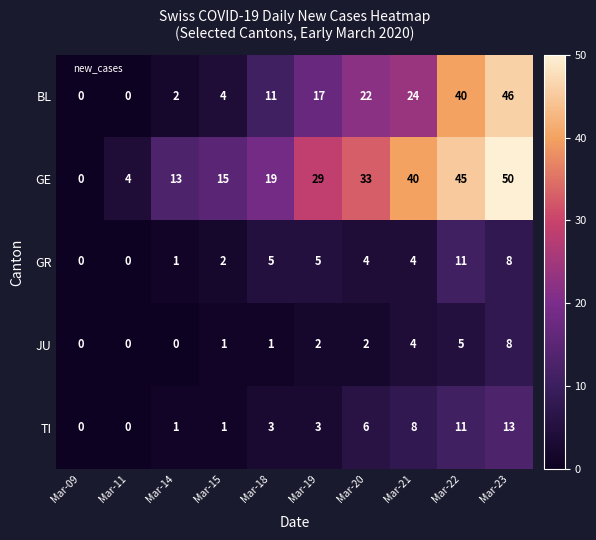

What is the sum of the BL values at Mar-22 and Mar-11?

40